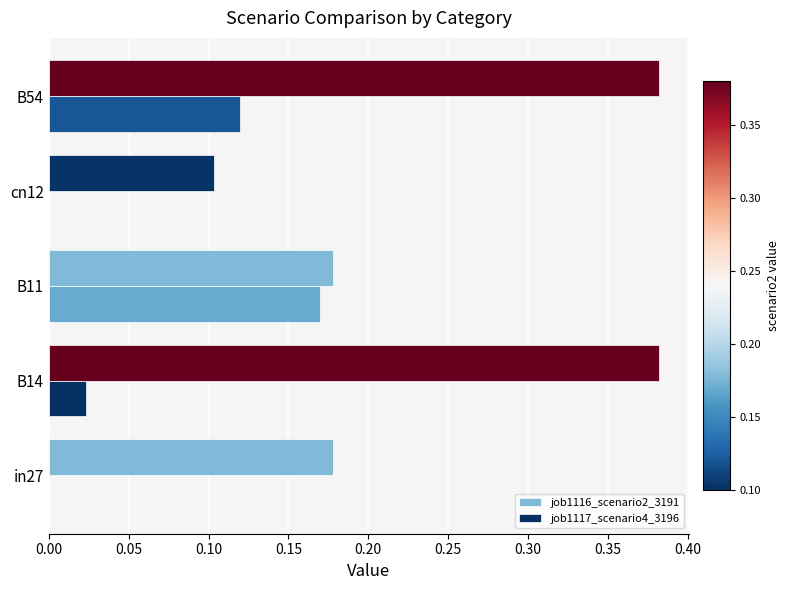

The job1117_scenario4_3196 series shows 0.0 at cn12. True or false?

True